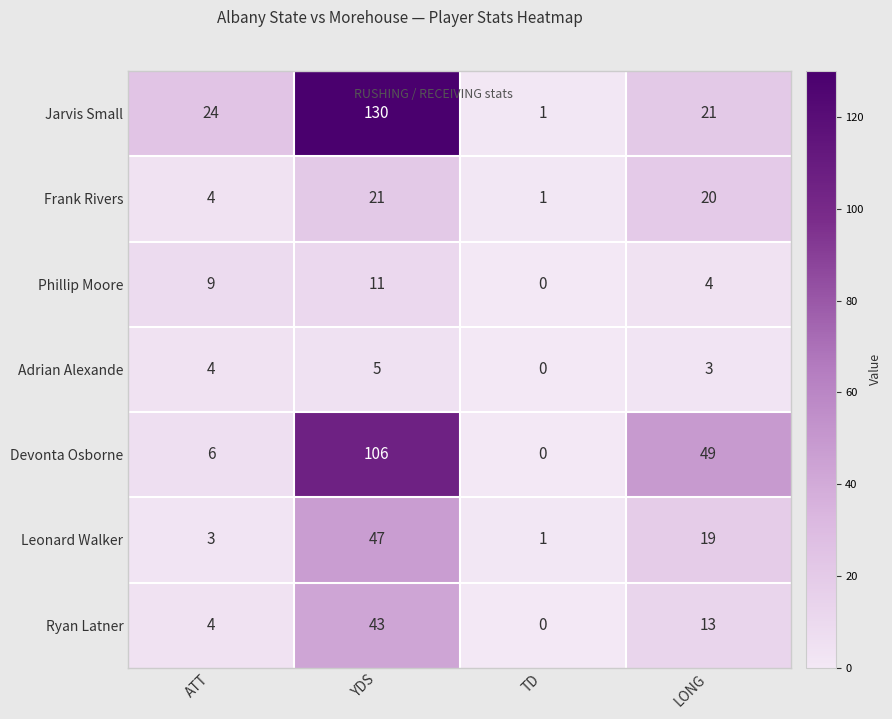

How many data points does each series have?

4